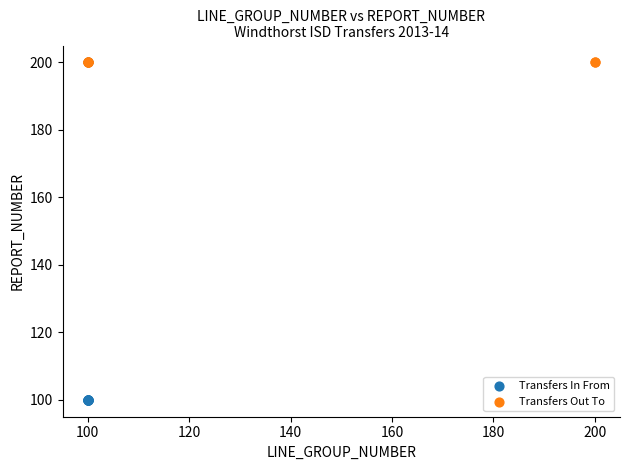

Which series reaches the minimum Y coordinate?

Transfers In From